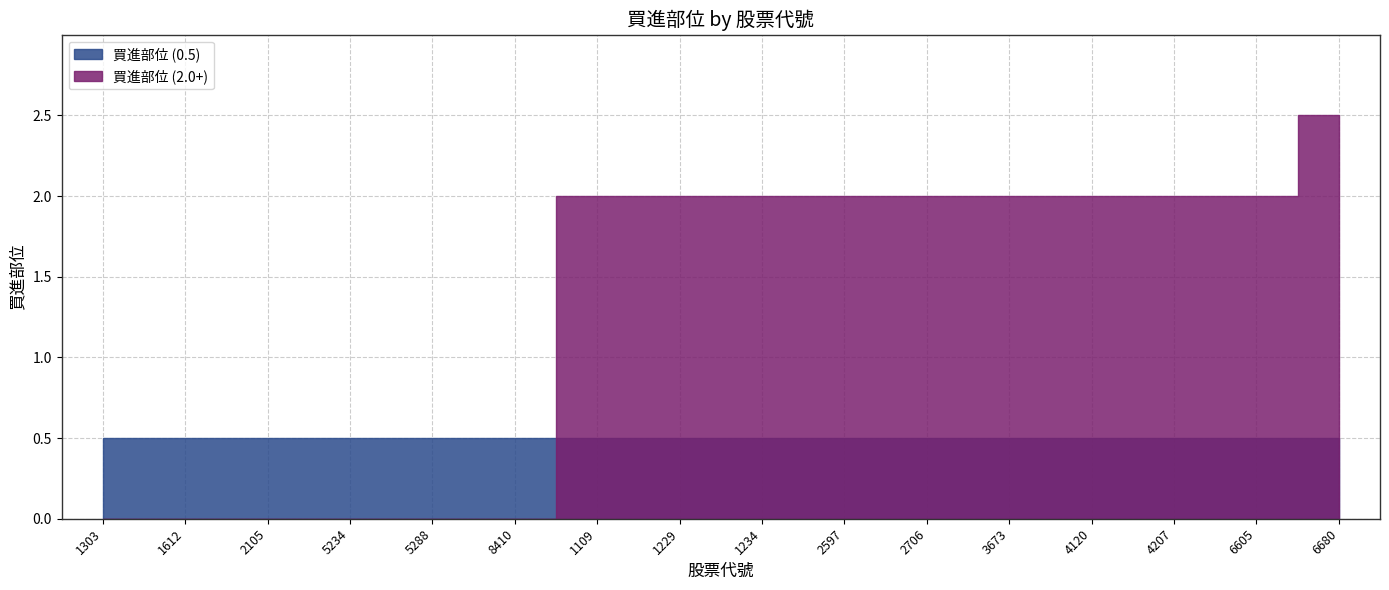

Reading right to left, transcribe all the data shown in this chart.

2.5	2.0	2.0	2.0	2.0	2.0	2.0	2.0	2.0	2.0	0.5	0.5	0.5	0.5	0.5	0.5